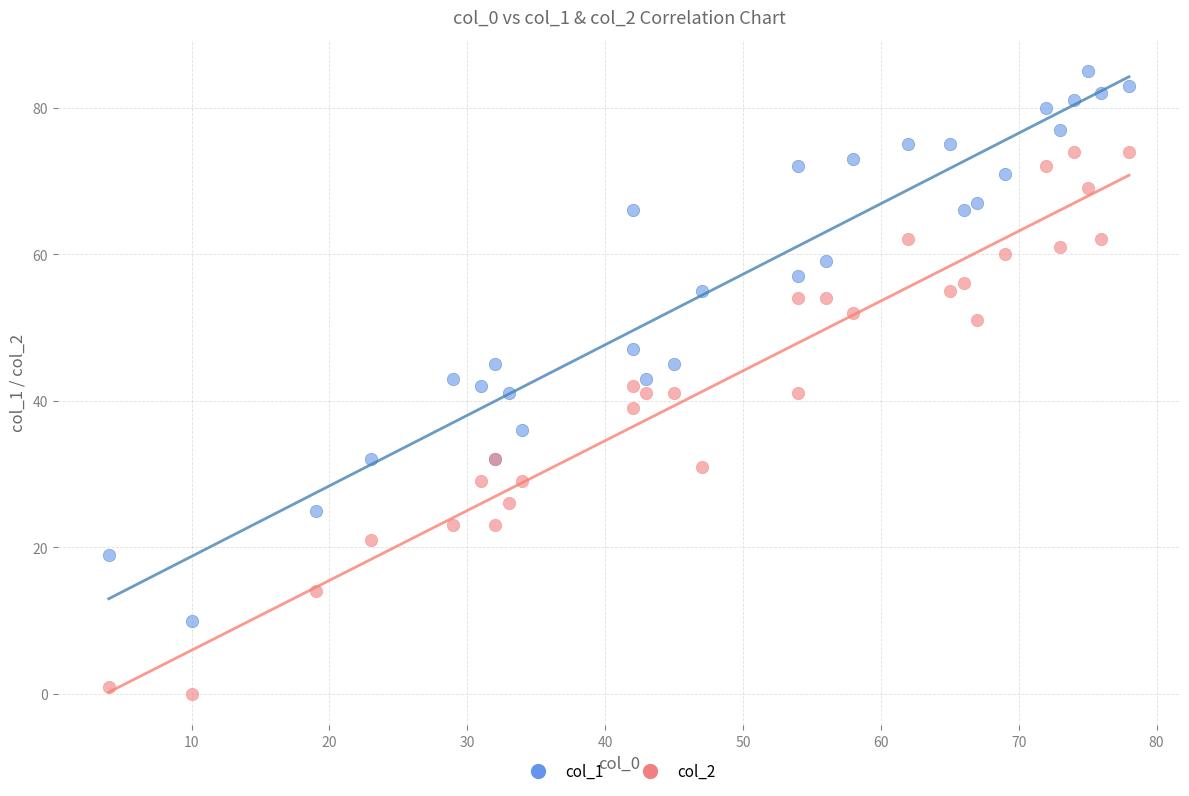

In the col_2 series, what Y value is closest to 37?

39